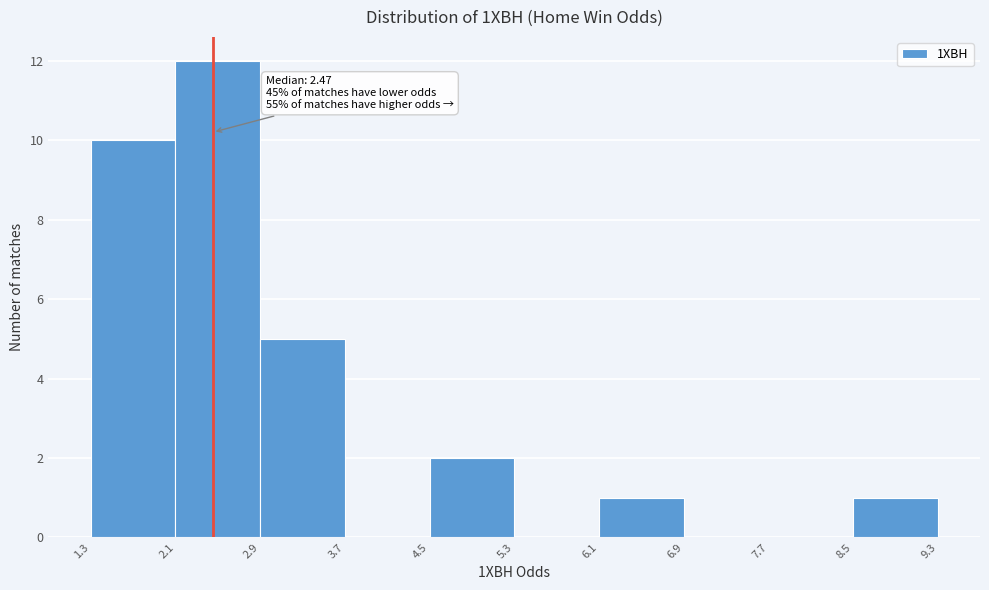

Over which range of the x-axis is the bar tallest?

2.1 to 2.9